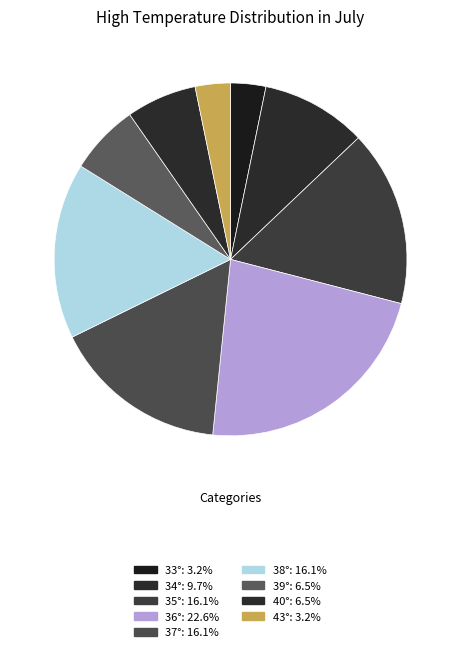

How many segments does this pie chart have?

9